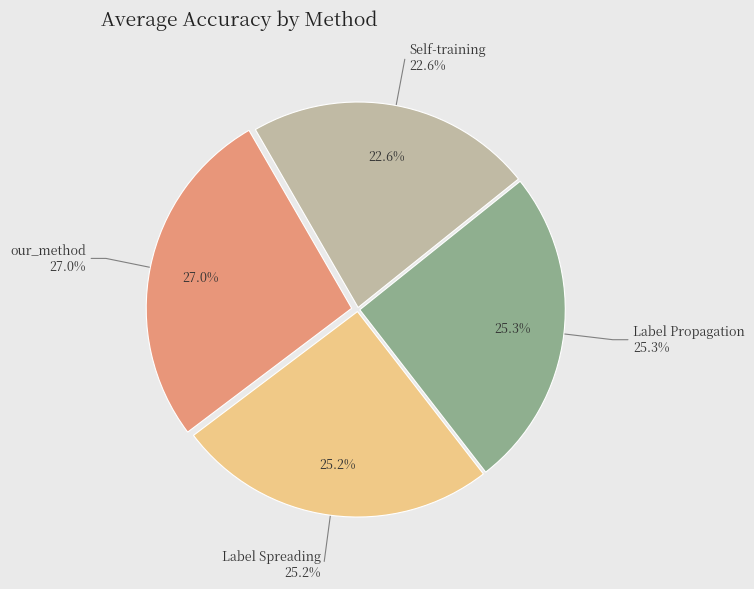

Rank the categories by value from highest to lowest.

our_method, Label Propagation, Label Spreading, Self-training